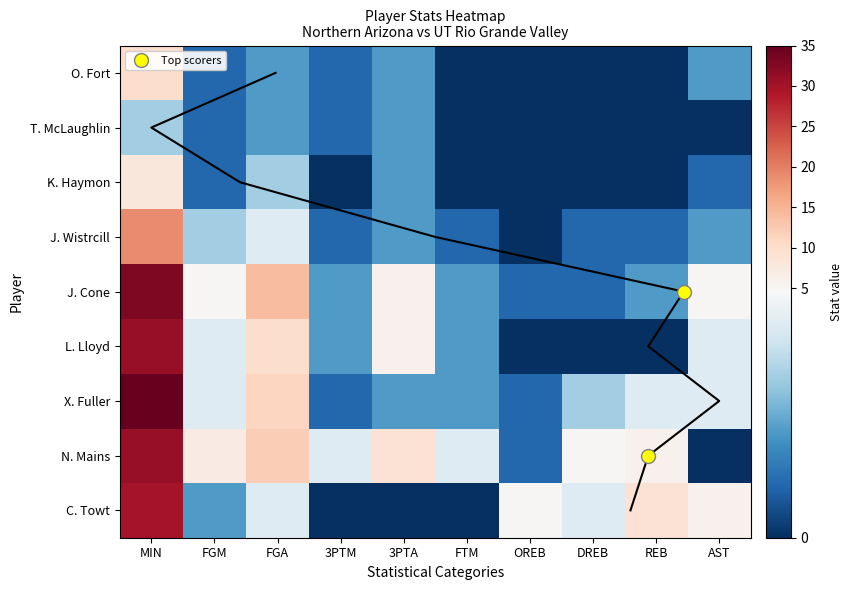

Which series changed the most between OREB and DREB?

N. Mains